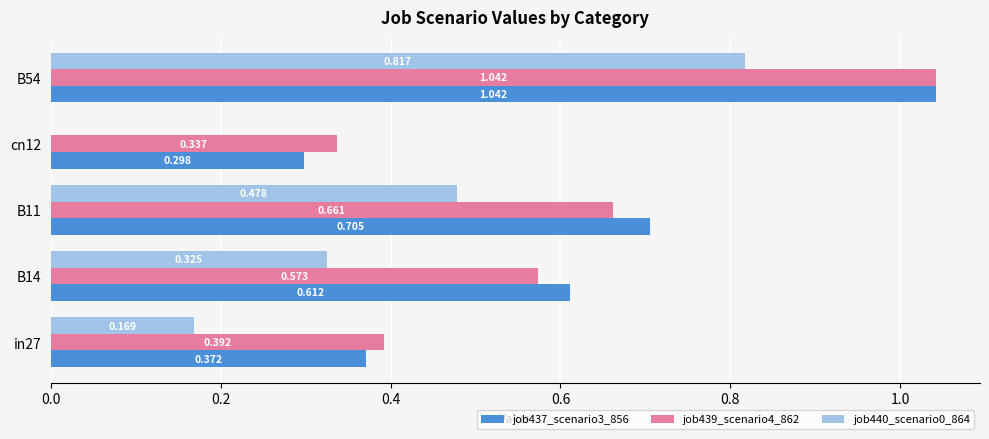

Is the value of job440_scenario0_864 at B14 greater than the value of job439_scenario4_862 at in27?

No